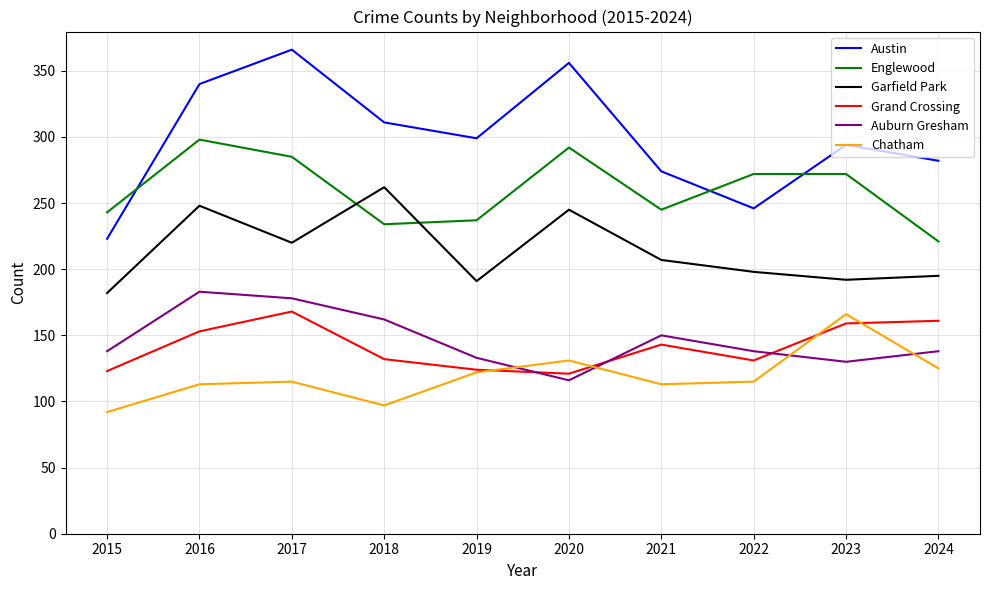

At which label does Auburn Gresham reach its minimum?

2020